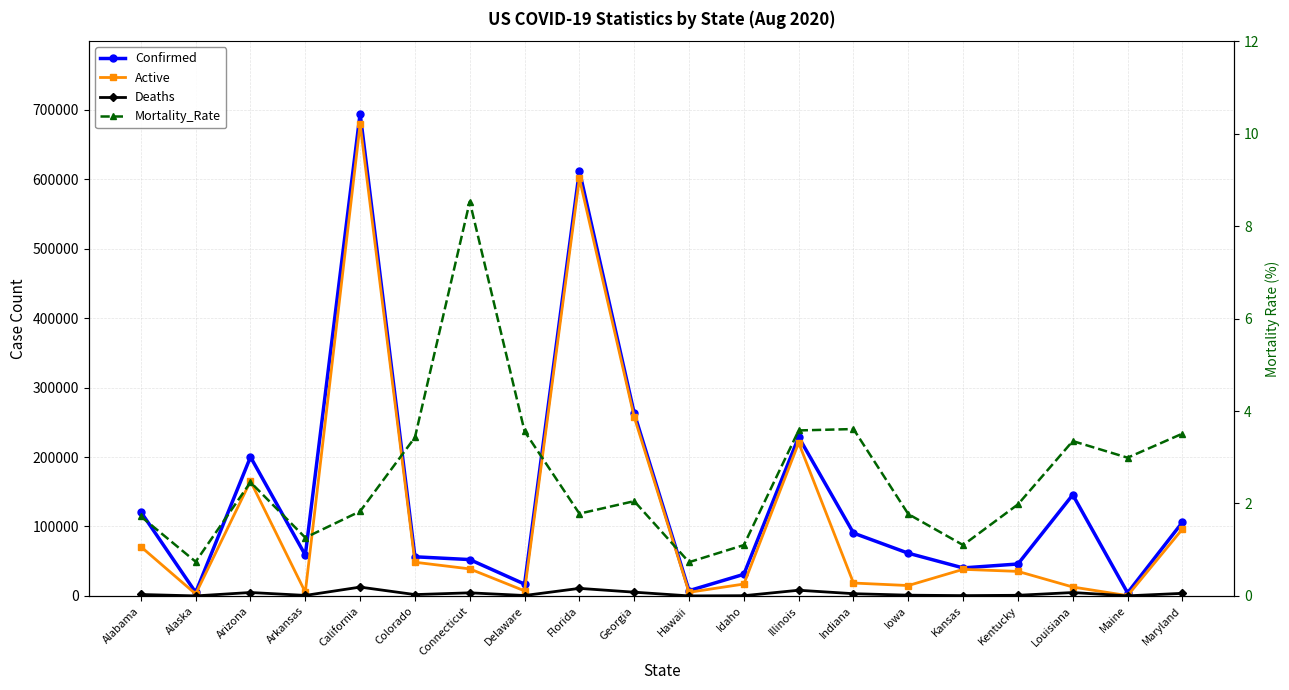

What is the approximate value of Confirmed at Colorado?

56343.0